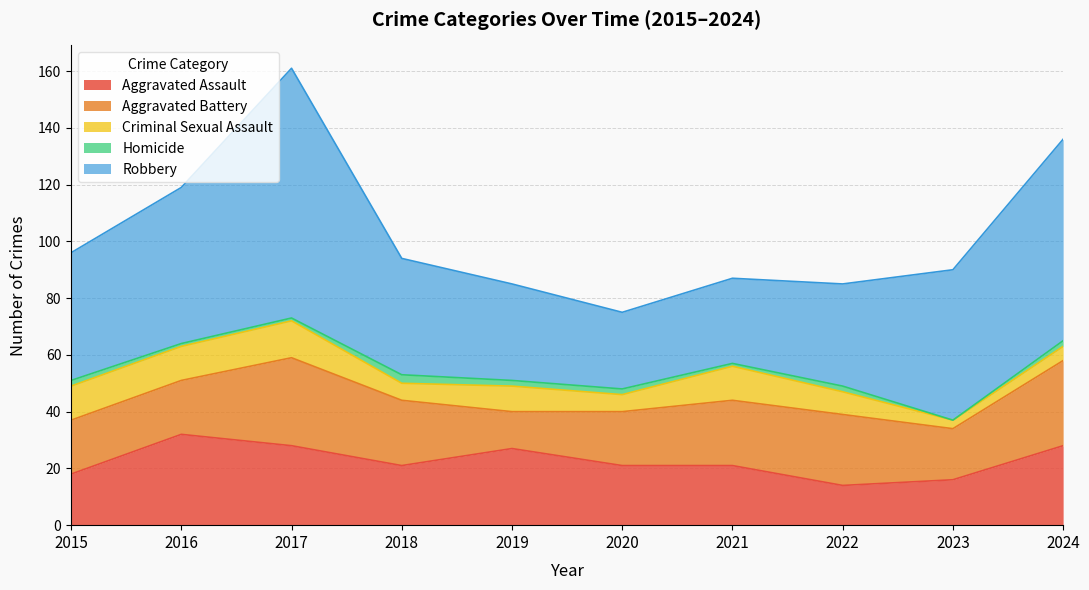

What are all the series names shown in the legend?

Aggravated Assault, Aggravated Battery, Criminal Sexual Assault, Homicide, Robbery